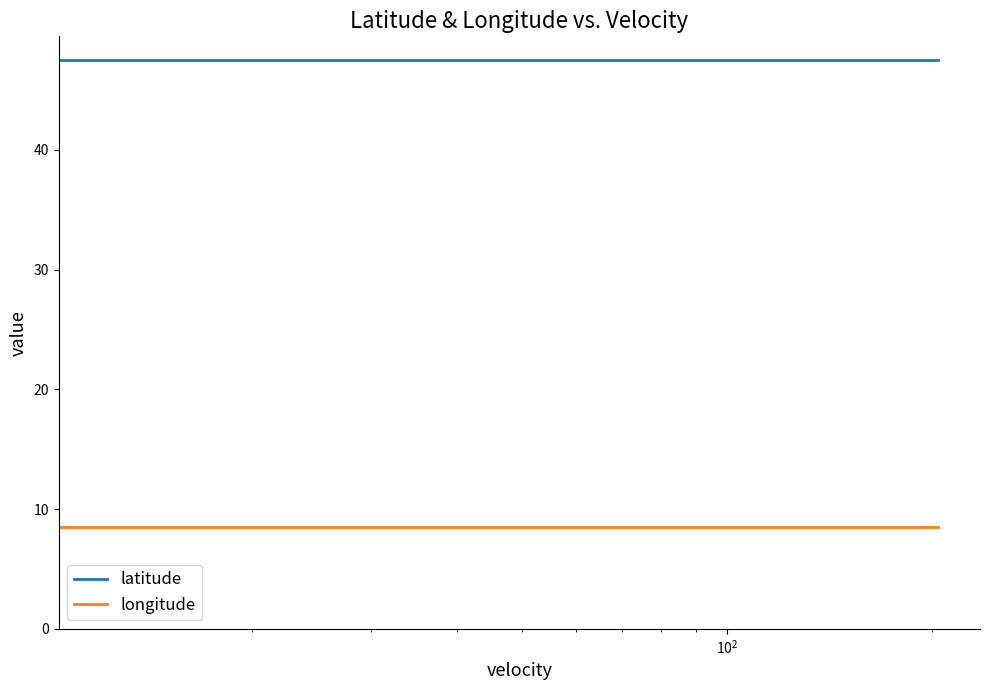

Rank the series by their maximum value, from lowest to highest.

longitude, latitude